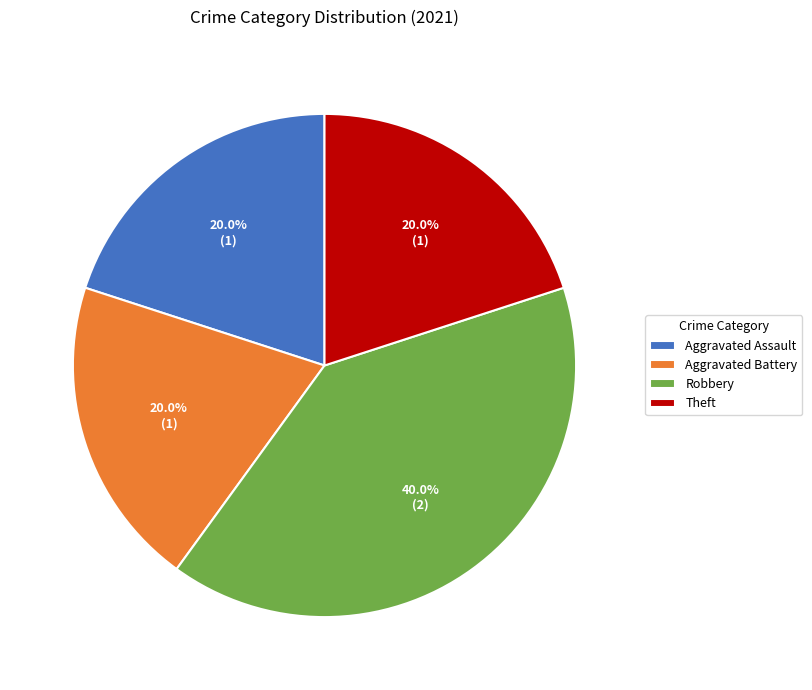

Is there any slice that represents more than half of the pie?

No